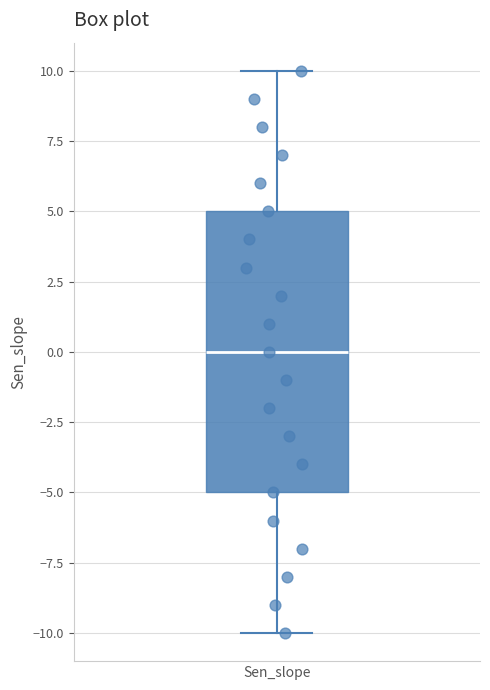

Where does the upper whisker of the box for Sen_slope end on the y-axis? The values are not printed on the chart, so give them approximately, as read against the axis.

10